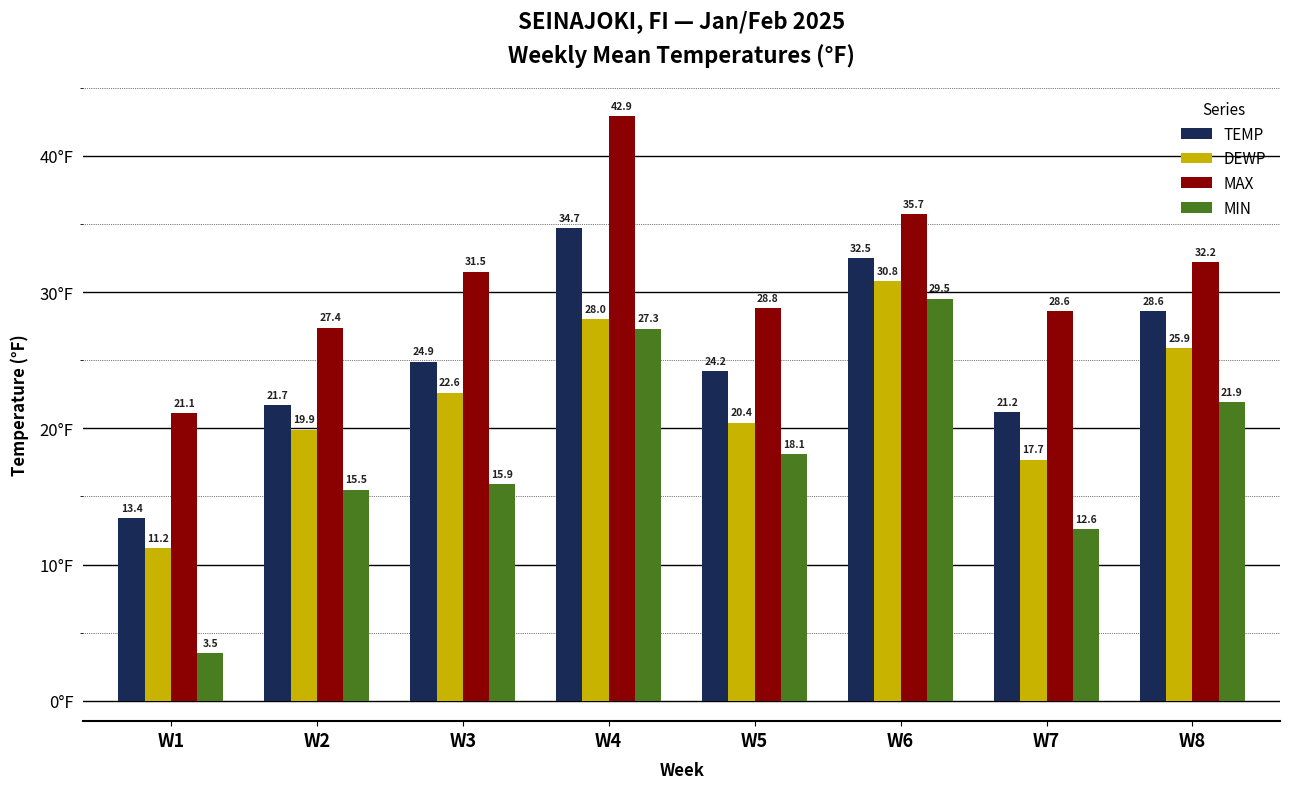

The MIN series shows 4.5 at W5. True or false?

False